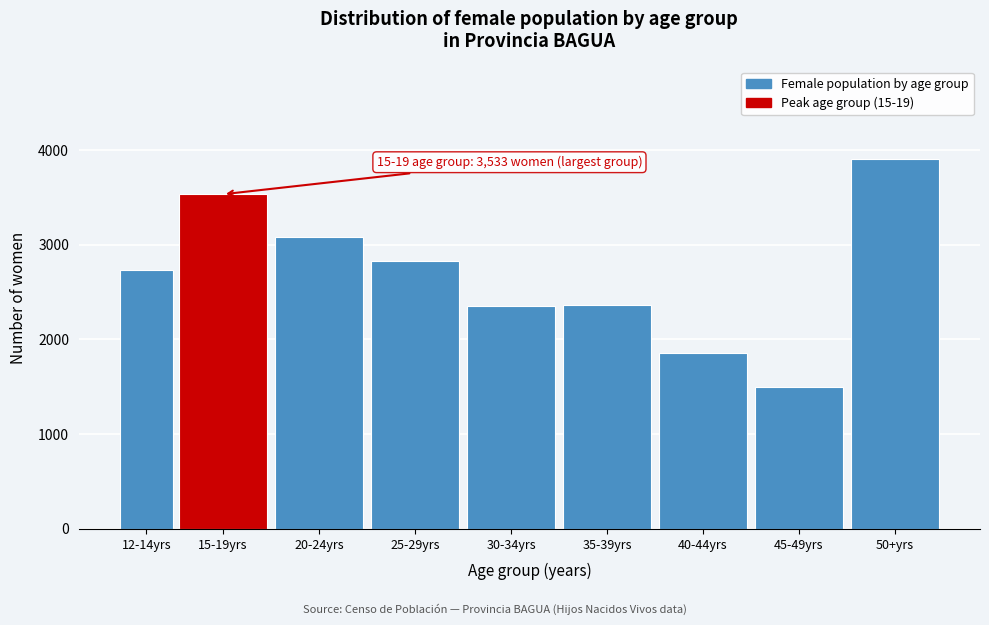

Is it true that the value at 40-44yrs is 815?

False